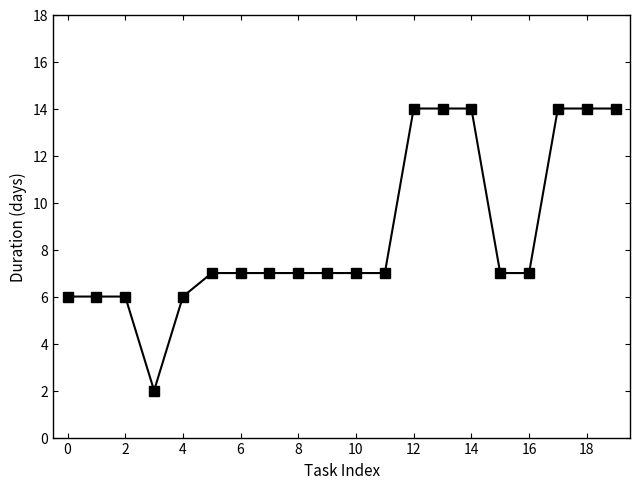

How many categories are shown in the chart?

20